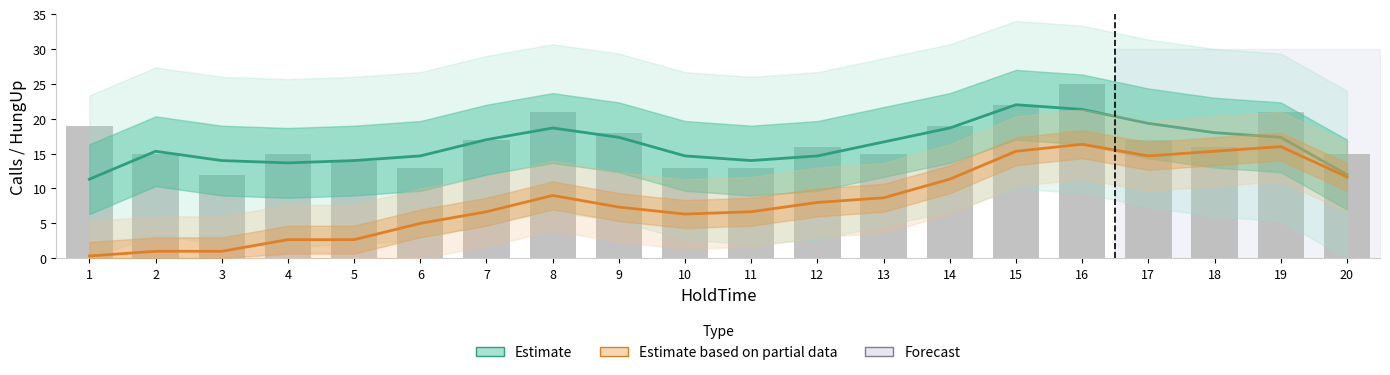

Rank the categories by Calls (raw) value from highest to lowest.

16, 15, 8, 19, 1, 14, 9, 7, 17, 12, 18, 2, 4, 13, 20, 5, 6, 10, 11, 3